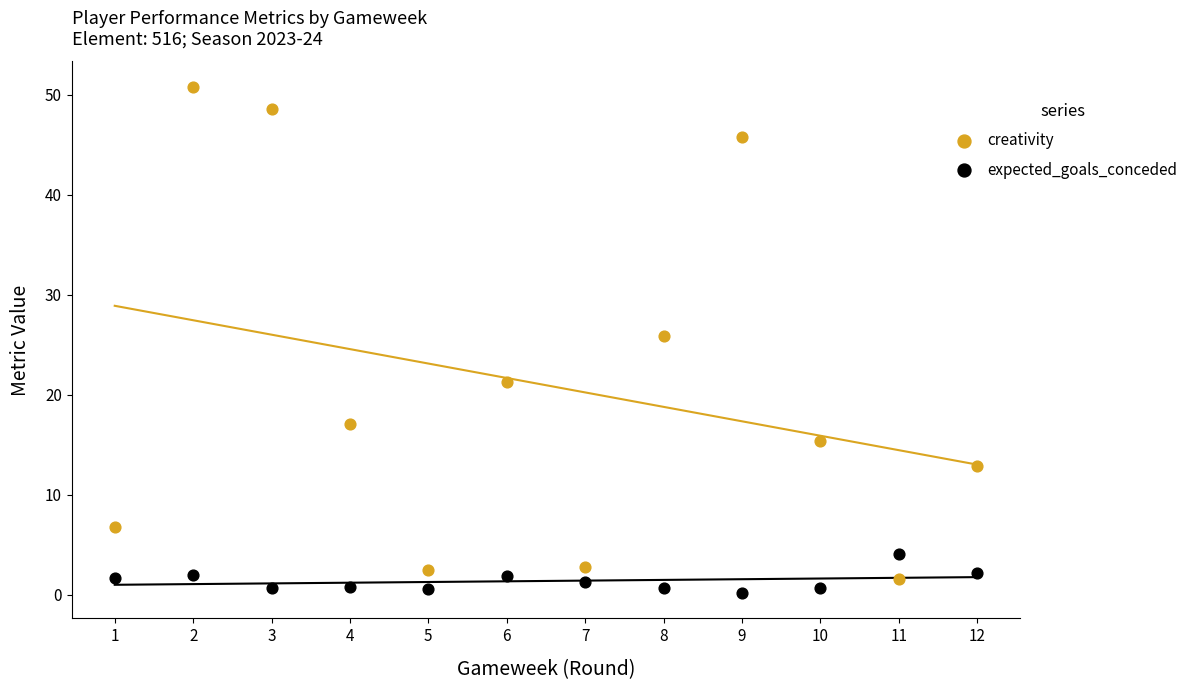

Which series contains the highest Y value?

creativity